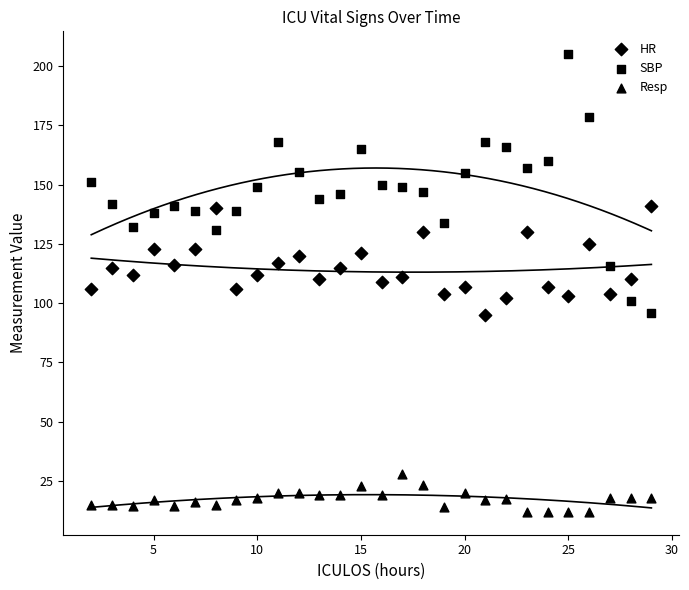

Count the number of points in this scatter plot.

84